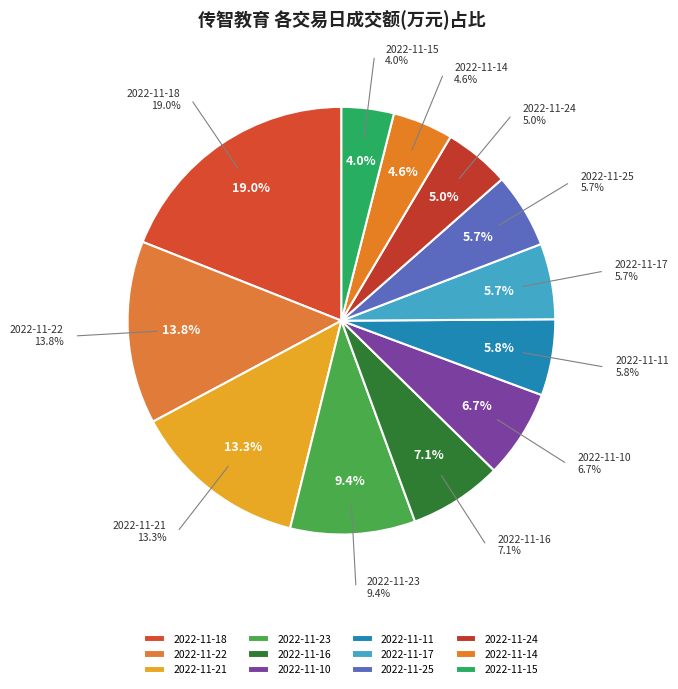

How many segments does this pie chart have?

12